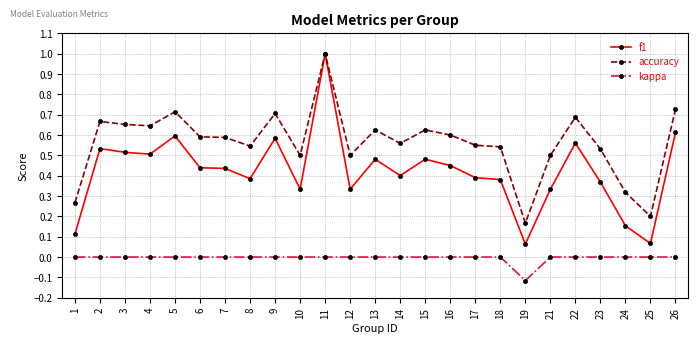

Between 15 and 24, which series saw the biggest shift?

f1